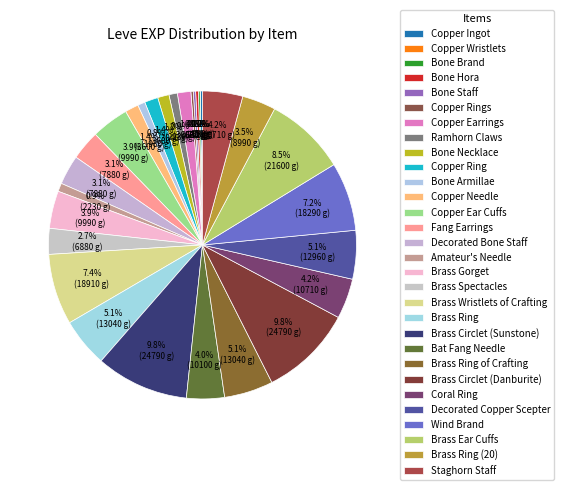

Is there any slice that represents more than half of the pie?

No